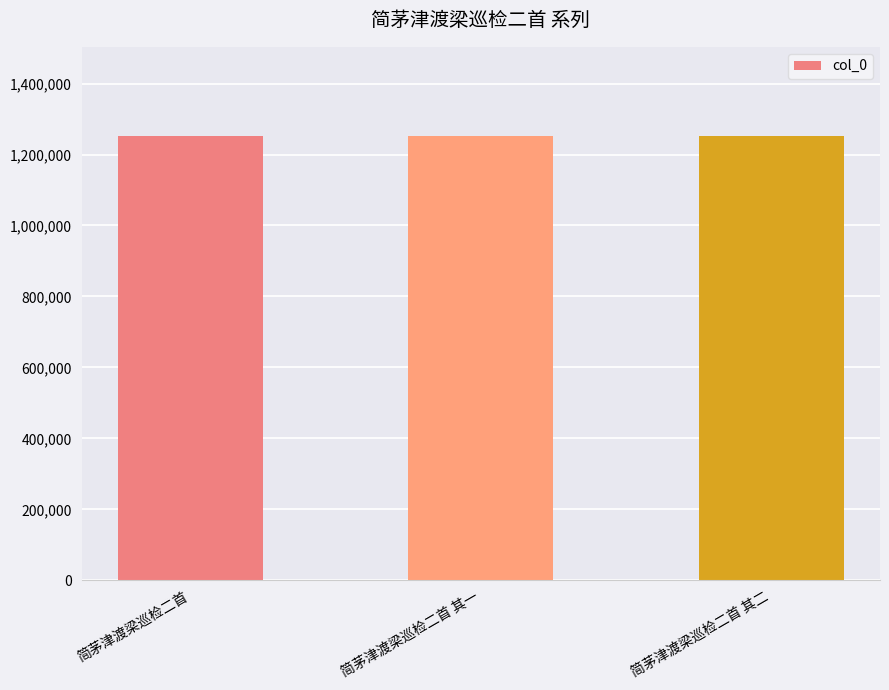

What is the approximate value at 简茅津渡梁巡检二首 其一?

1251571